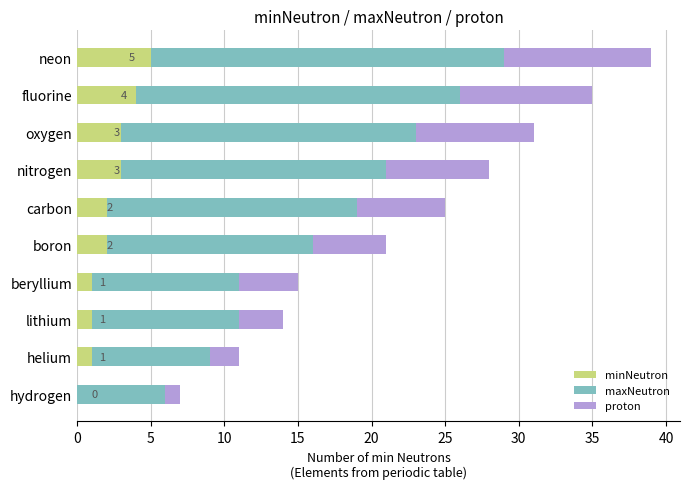

At which label does minNeutron reach its peak?

neon